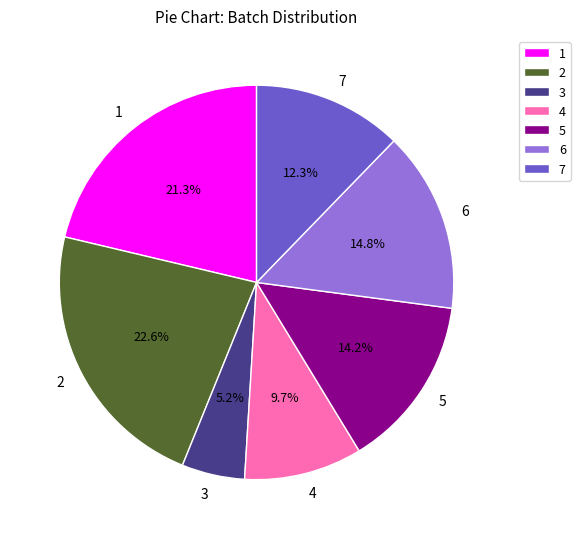

To the nearest percent, what is the average slice percentage?

14%